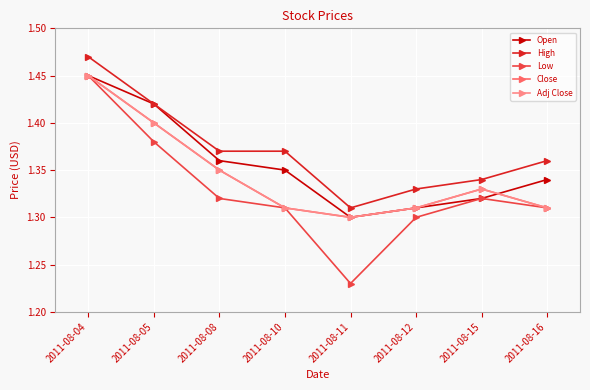

What is the sum of the Adj Close values at 2011-08-10 and 2011-08-15?

2.6